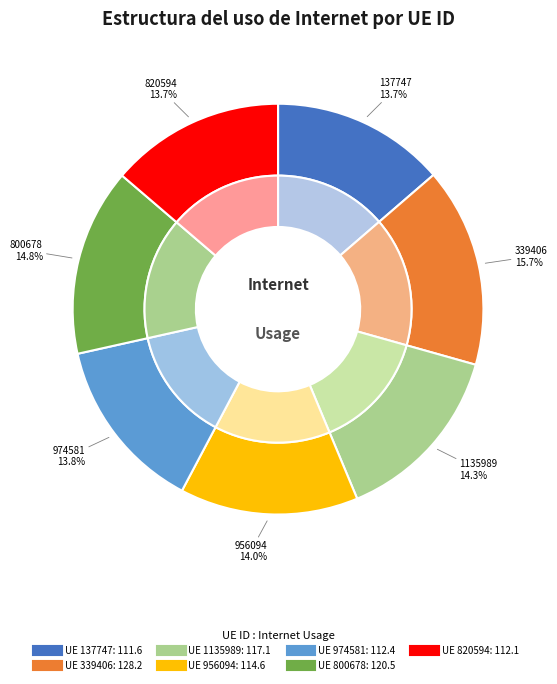

Is there any slice that represents more than half of the pie?

No